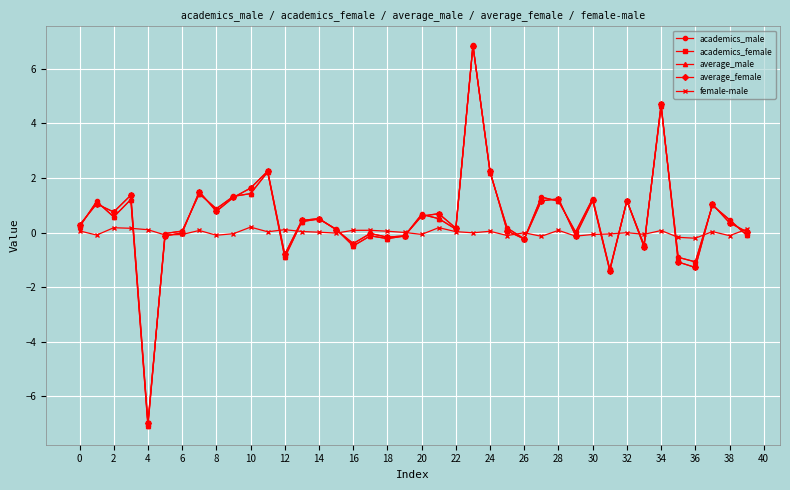

True or false: academics_female has more than 2 points higher than both neighbors.

True